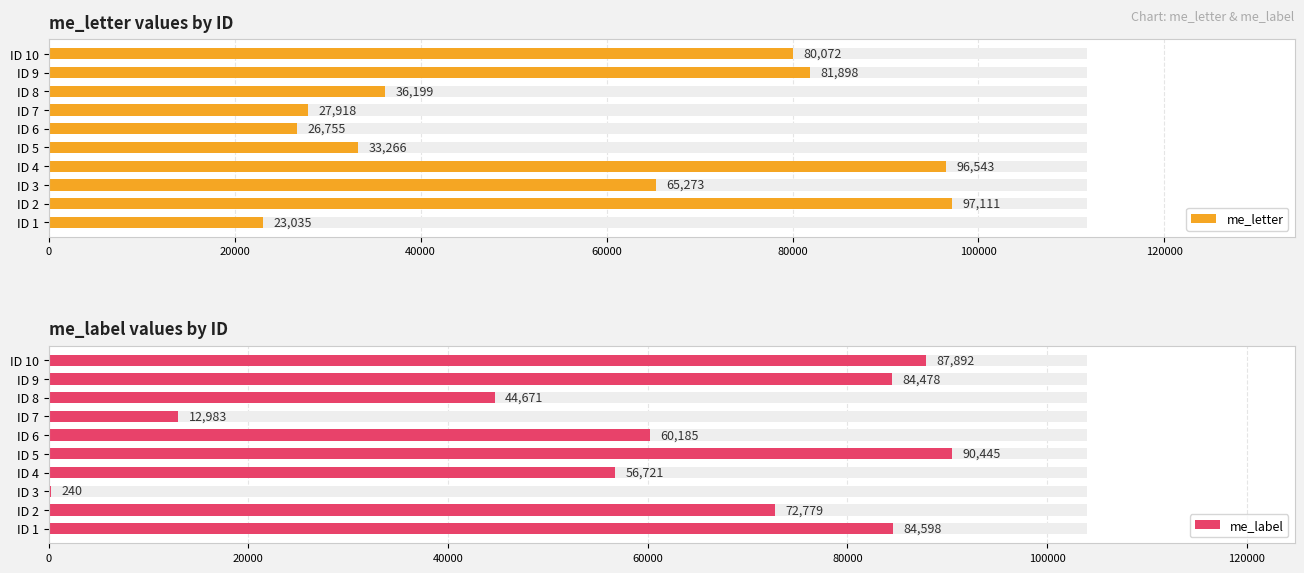

How many groups of bars are there?

10